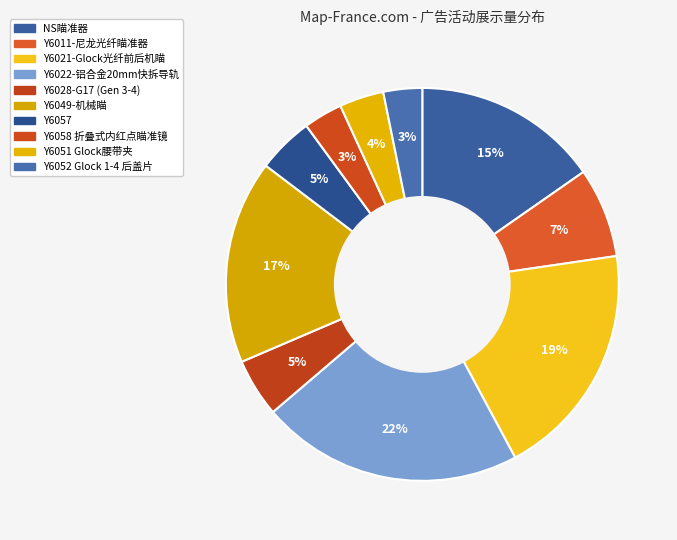

How many slices are in this pie chart?

10